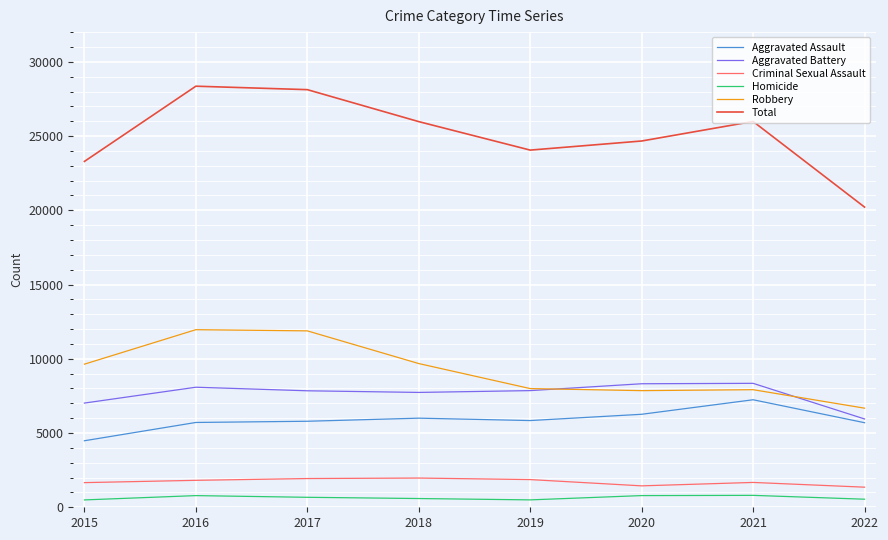

Which series has the widest spread of values?

Total